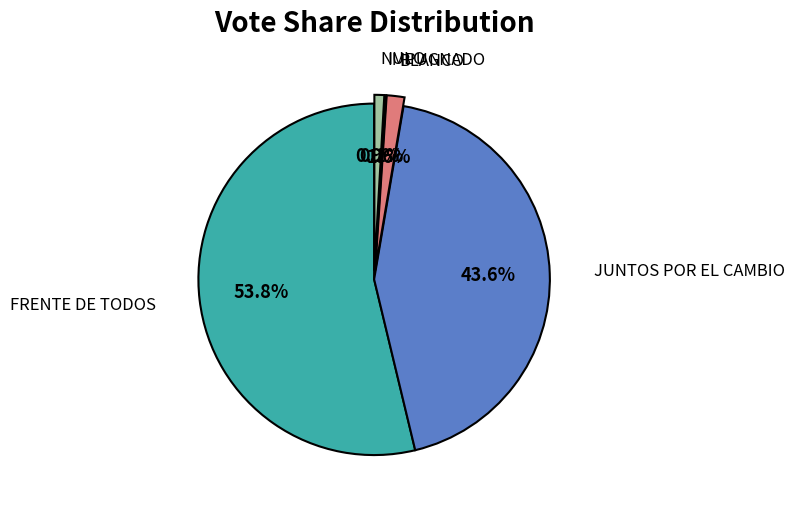

To the nearest percent, what is the difference between the largest and smallest slice percentages?

54%